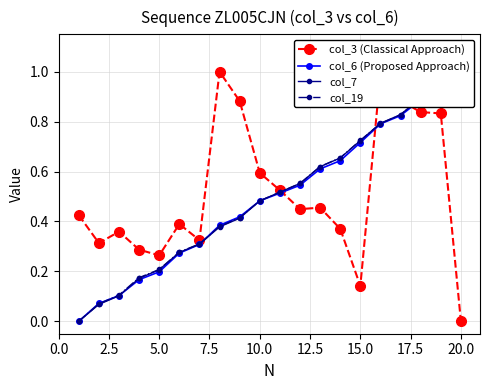

What is the maximum value shown in the chart?

1.0